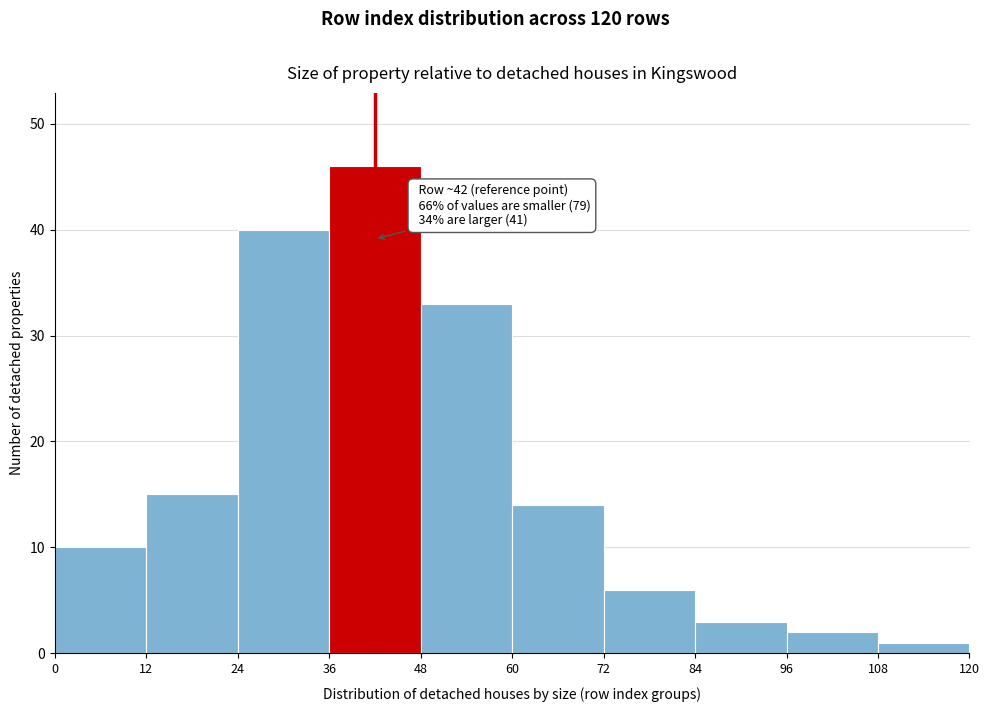

Over which range of the x-axis is the bar tallest?

36 to 48